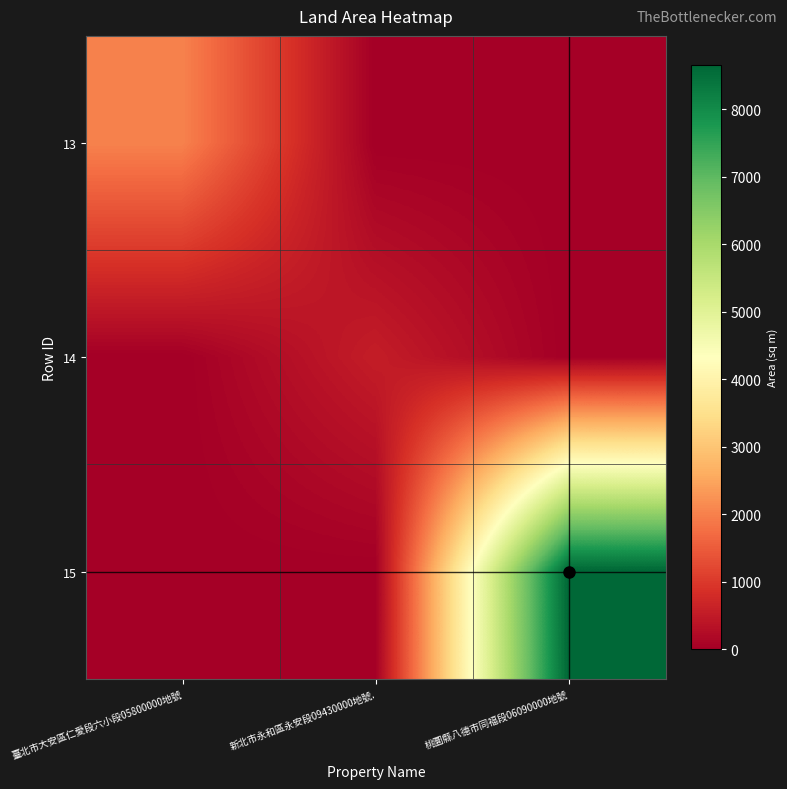

How many categories are shown in the chart?

3